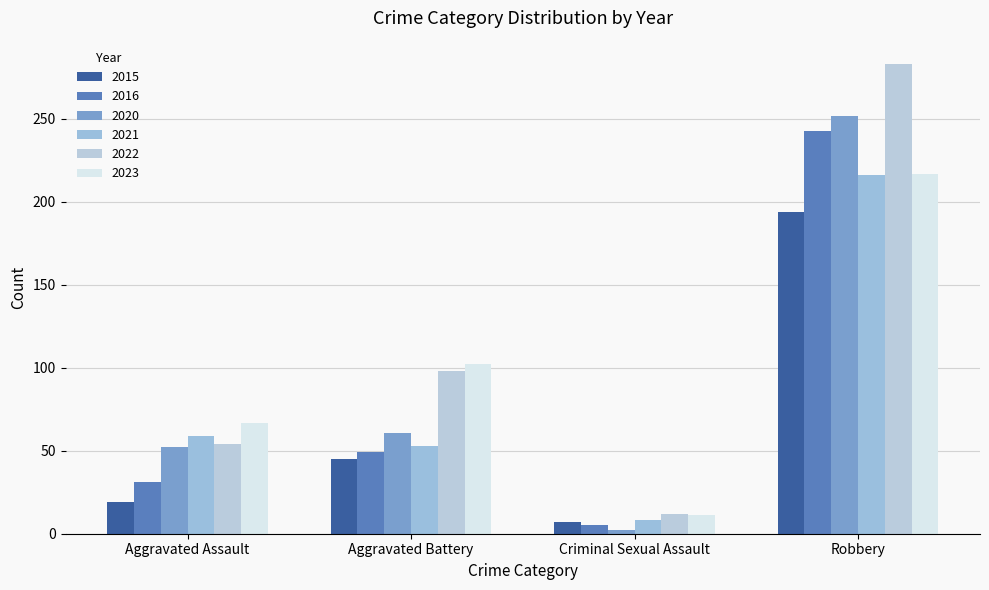

Where does the 2015 series first go above 45?

Robbery